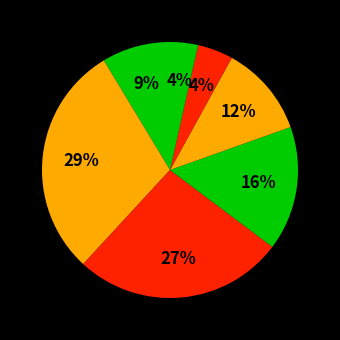

How many slices are in this pie chart?

7